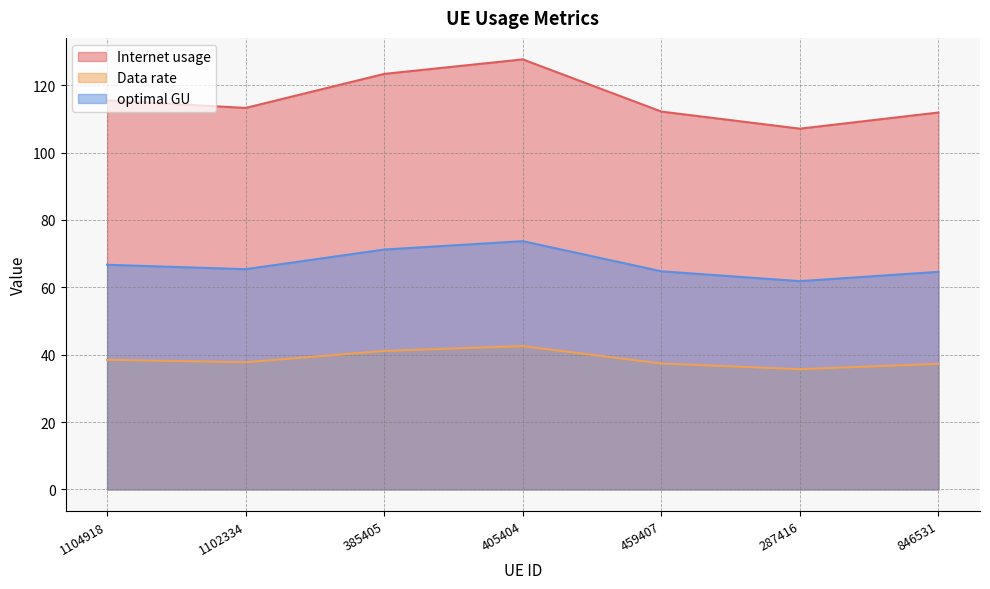

Does the chart have visible grid lines?

Yes